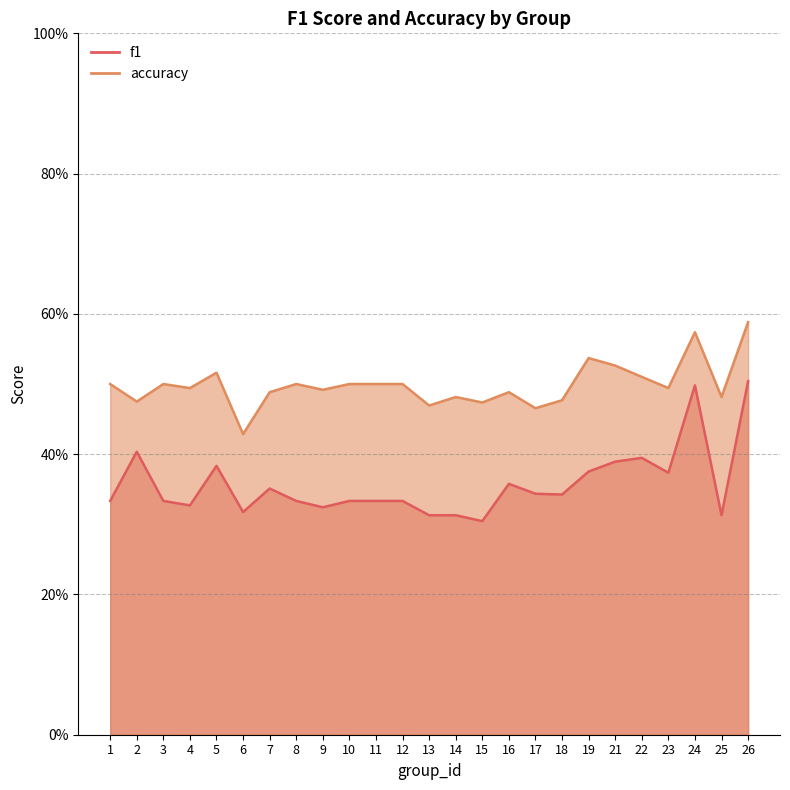

At which category is the sum across all series the highest?

26